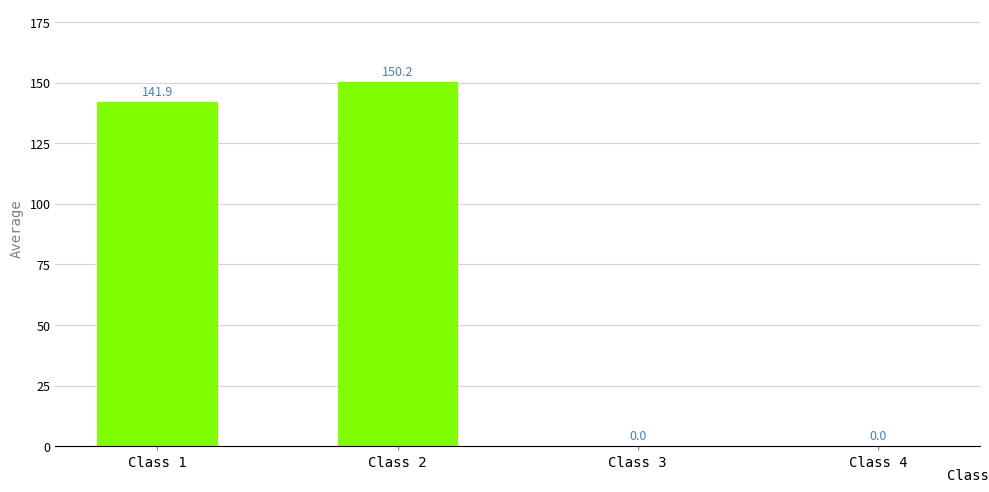

Does the chart contain stacked bars?

No